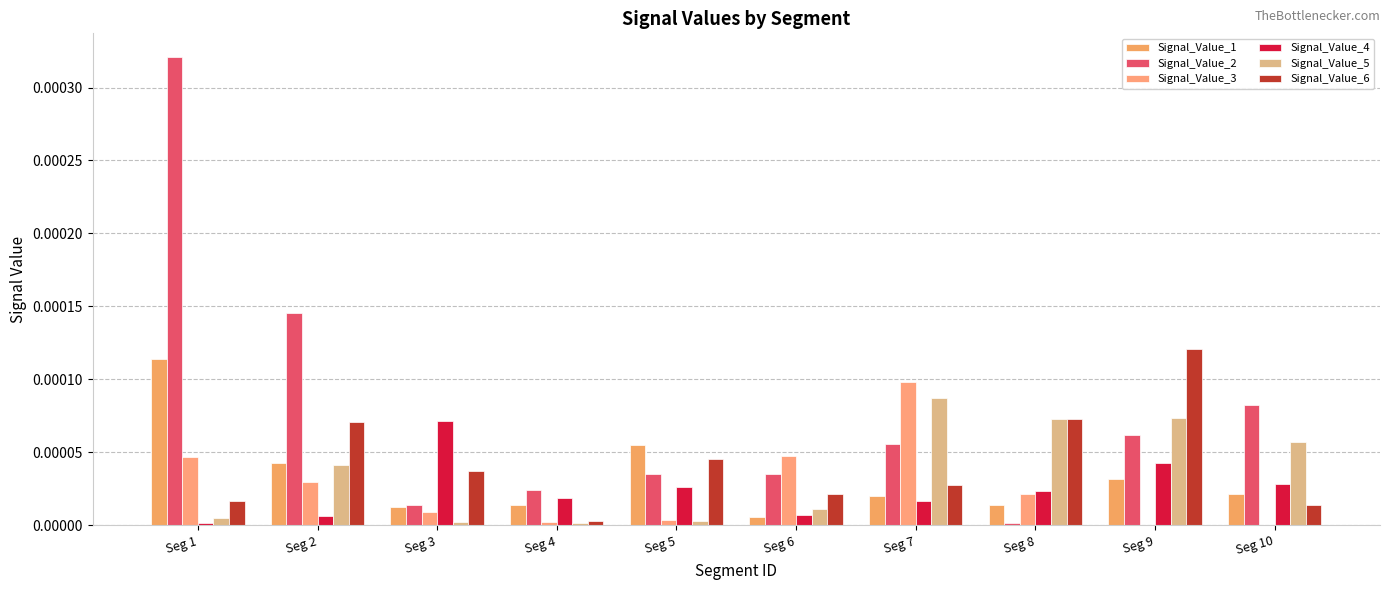

The value of Signal_Value_6 at Seg 4 is 0.0. True or false?

False